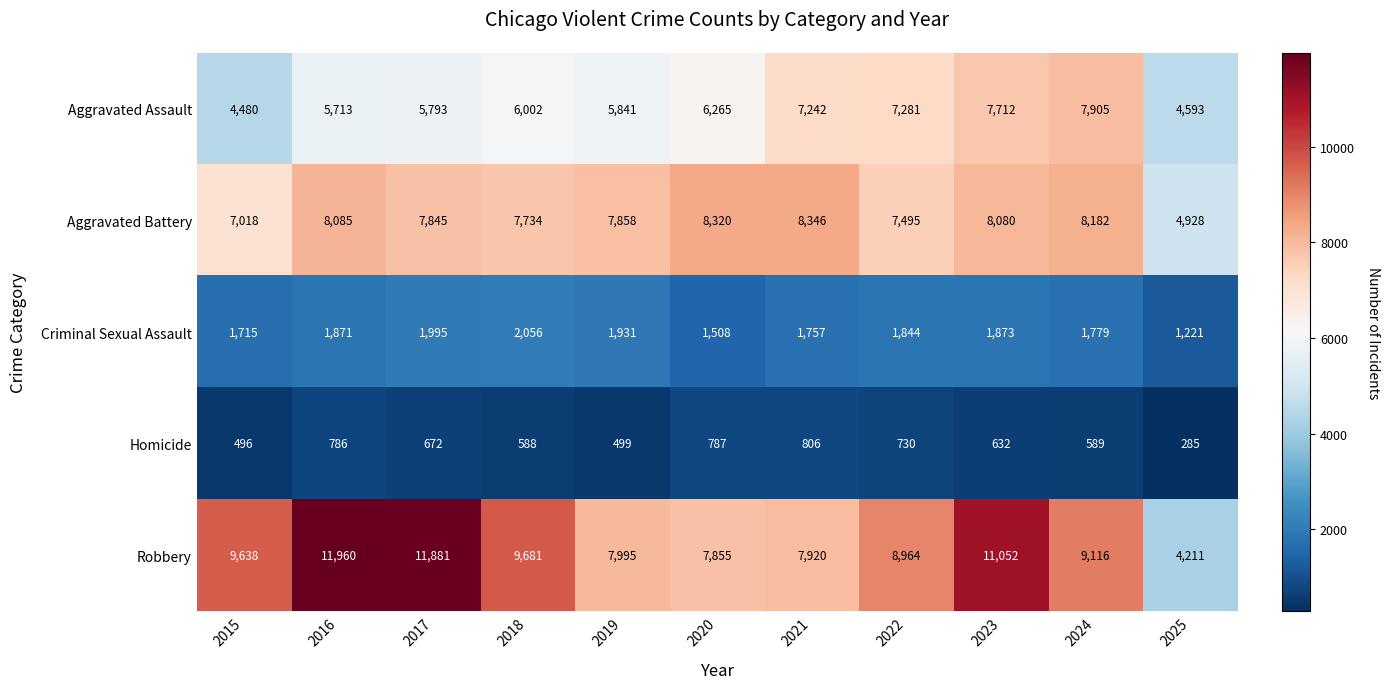

At which category is the sum across all series the highest?

2023